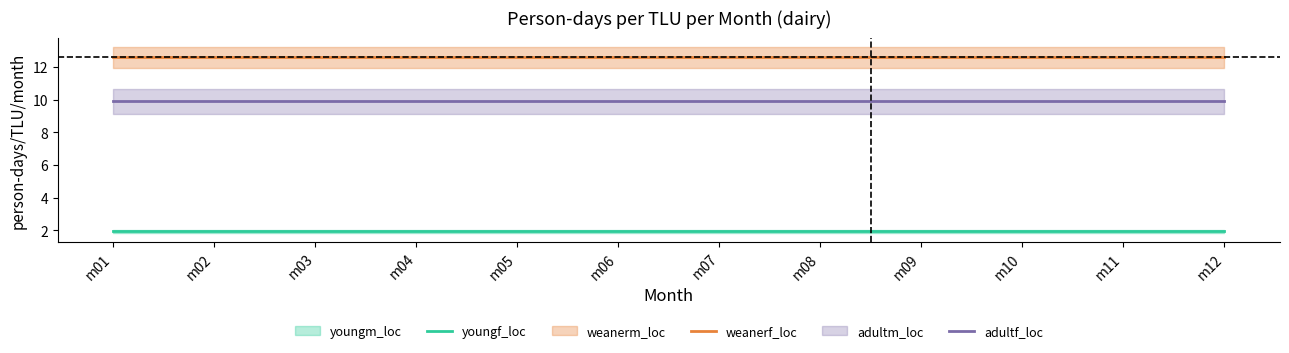

Which series changed the most between m01 and m11?

youngf_loc